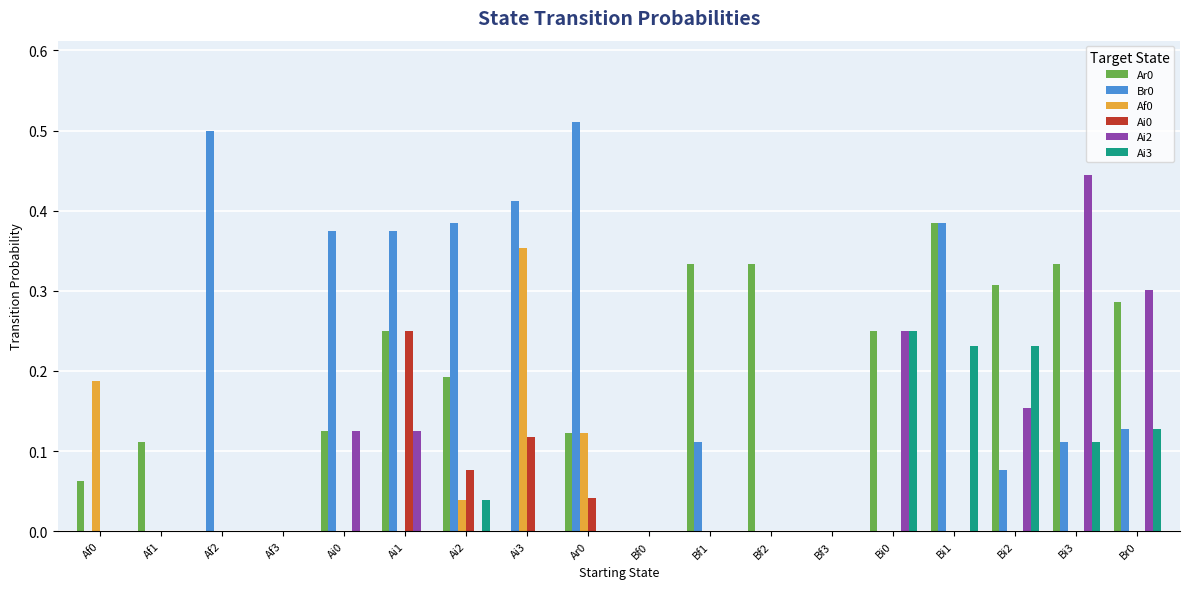

The Ar0 series shows -0.2 at Af2. True or false?

False